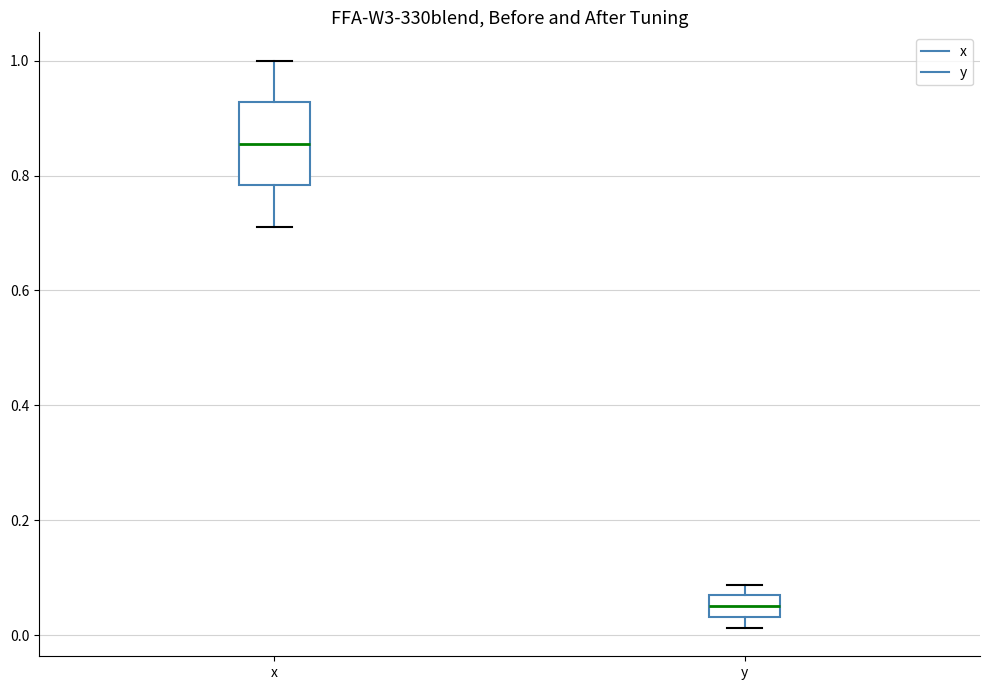

Where is the lower edge of the box for y on the y-axis? The values are not printed on the chart, so give them approximately, as read against the axis.

0.04